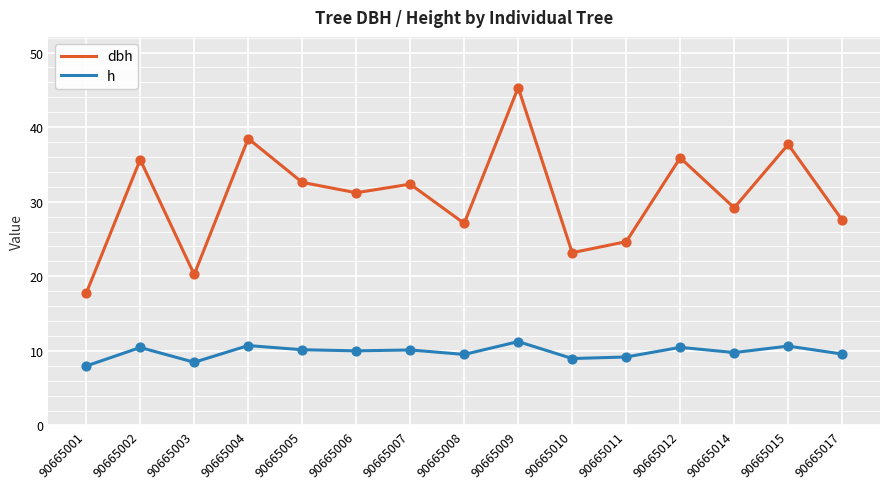

Which series changed the most between 90665003 and 90665008?

dbh